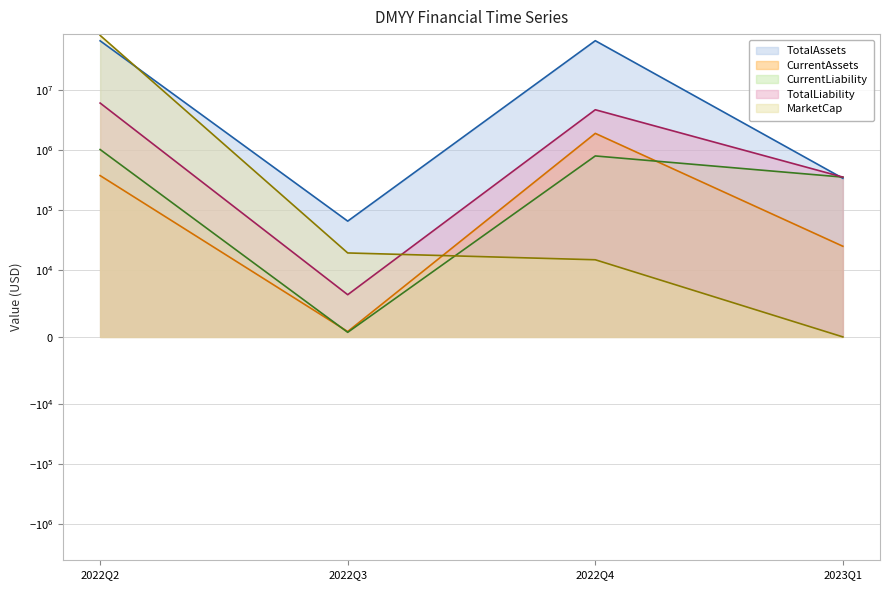

What is the sum of the CurrentAssets values at 2022Q3 and 2022Q2?

375969.0